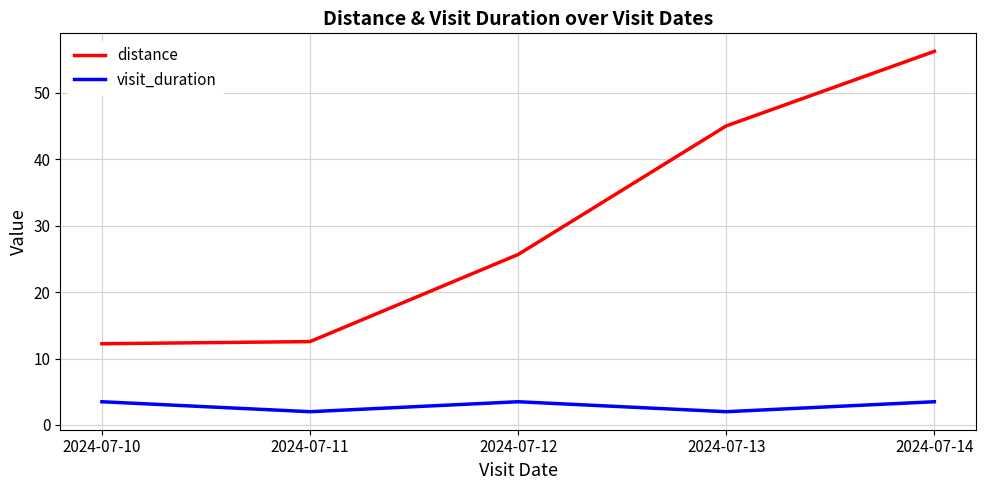

Which series changed the most between 2024-07-10 and 2024-07-12?

distance